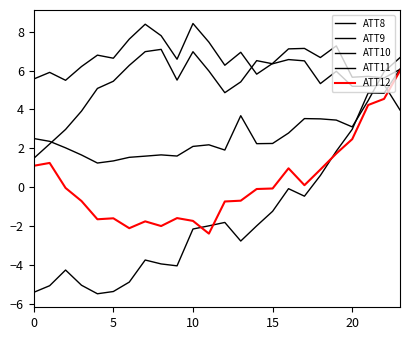

Does the chart display data point markers on the line(s)?

No